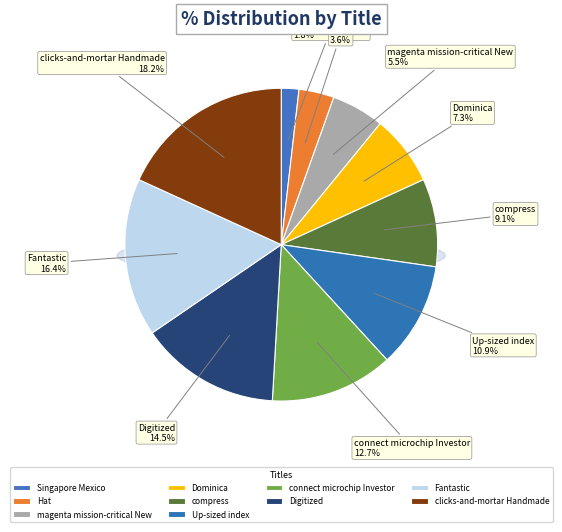

Which slice is the smallest?

Singapore Mexico